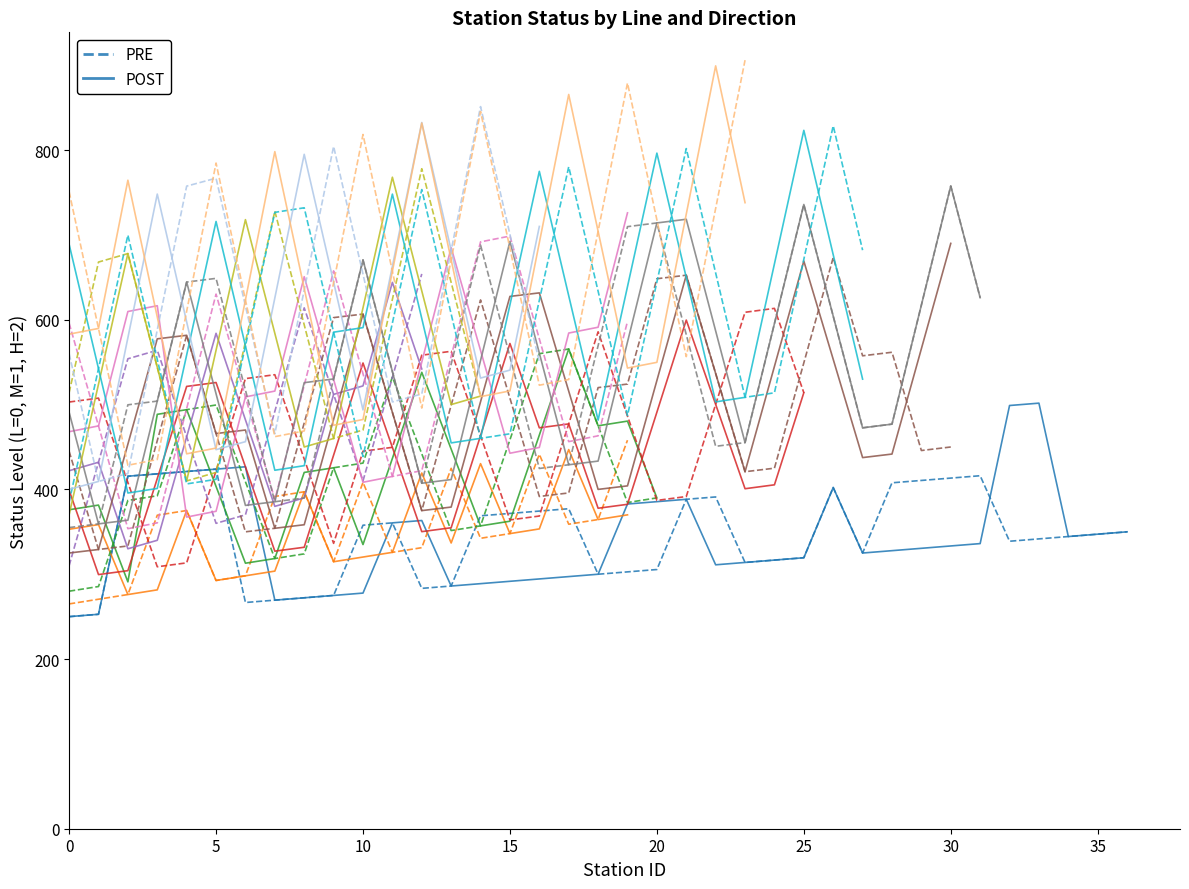

What are all the series names shown in the legend?

PRE, POST